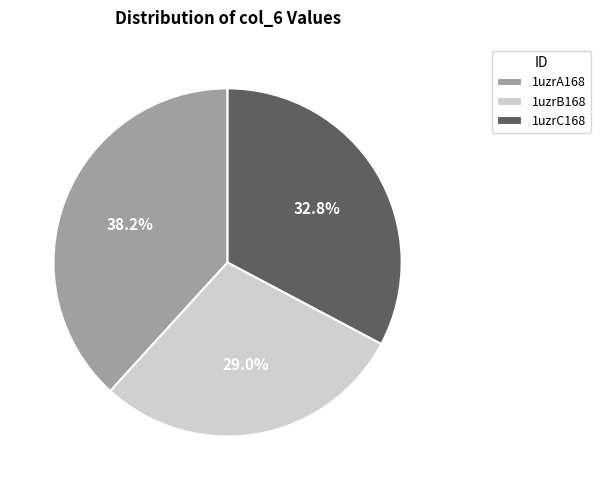

To the nearest percent, what is the difference between the 1uzrC168 and 1uzrB168 slice percentages?

4%